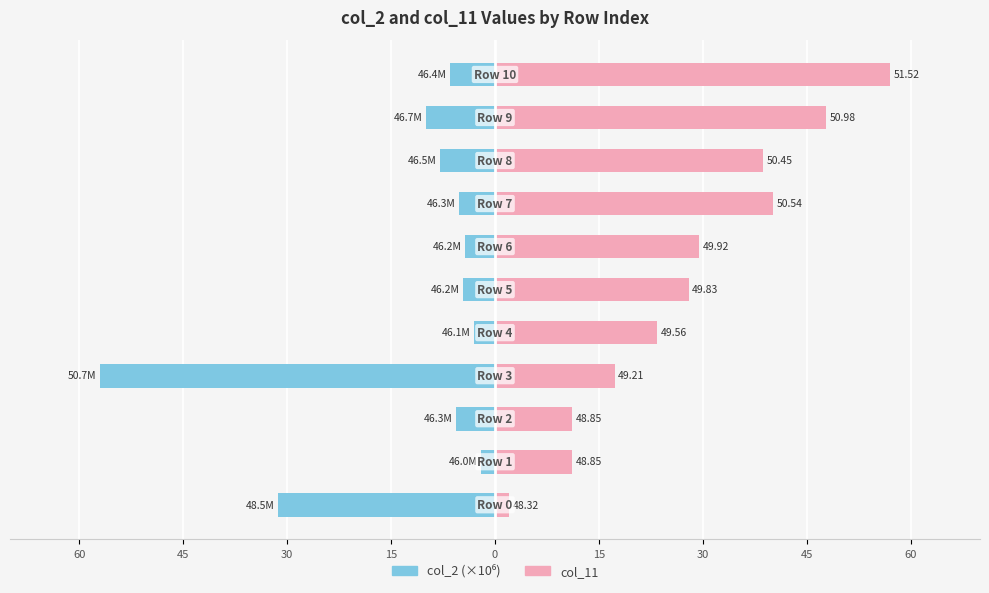

How many values in the col_11 series exceed 27?

6